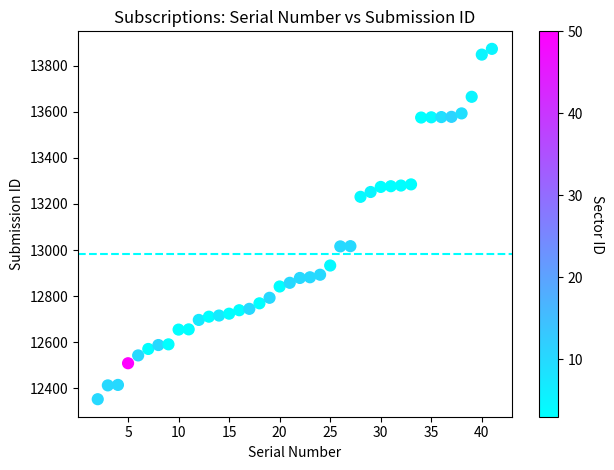

What is the range of X values (max minus min)?

39